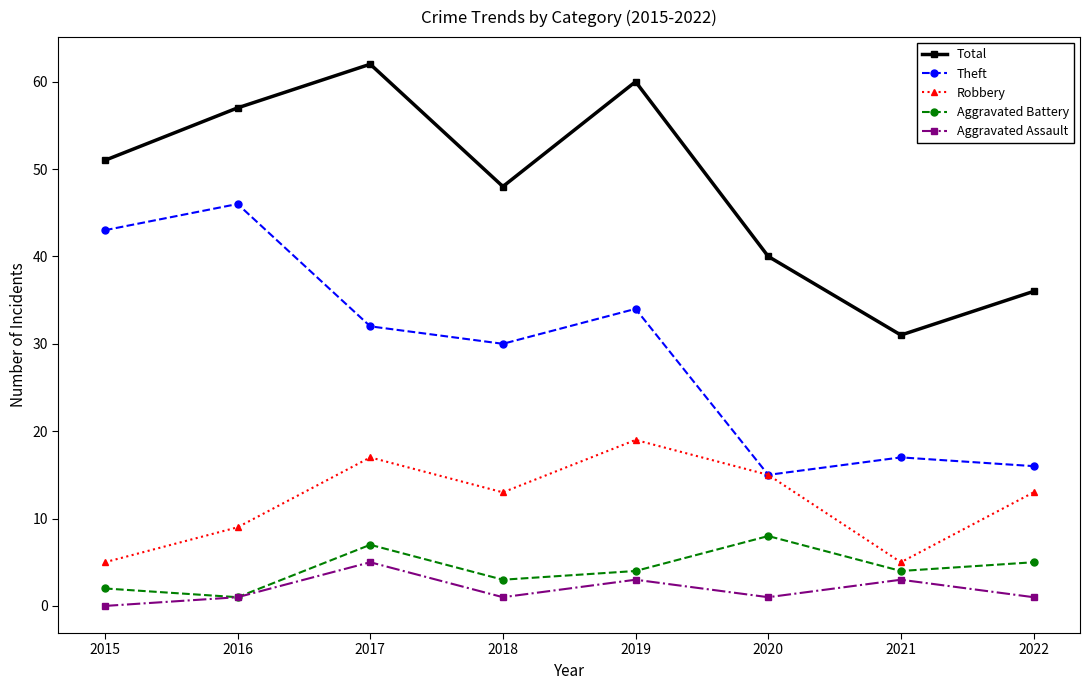

What is the value of the Aggravated Assault point at the 8th from the left?

1